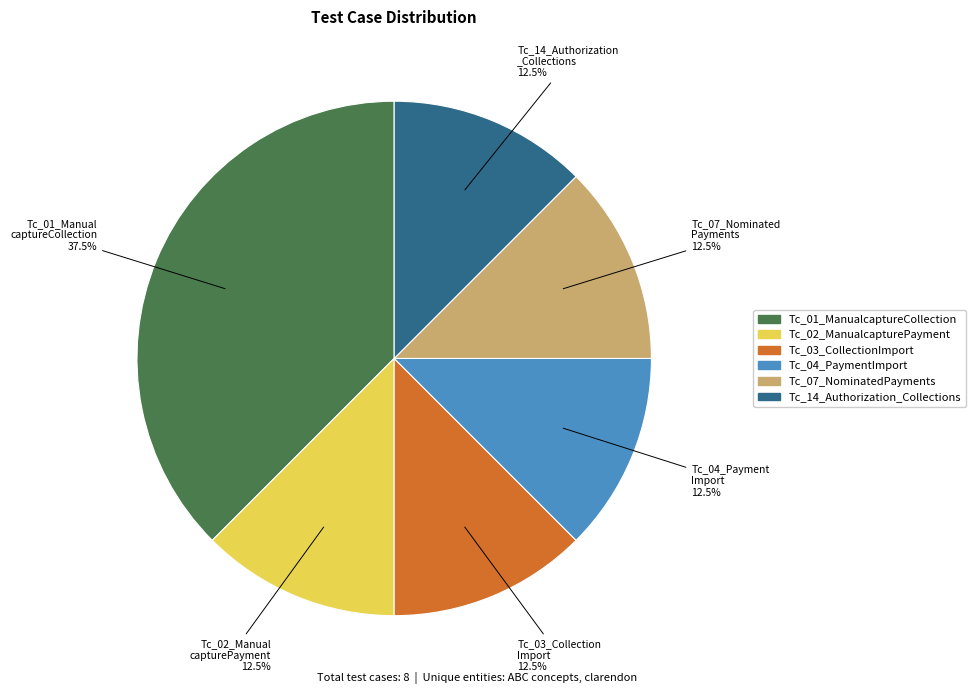

Which category has the biggest portion of the pie?

Tc_01_ManualcaptureCollection